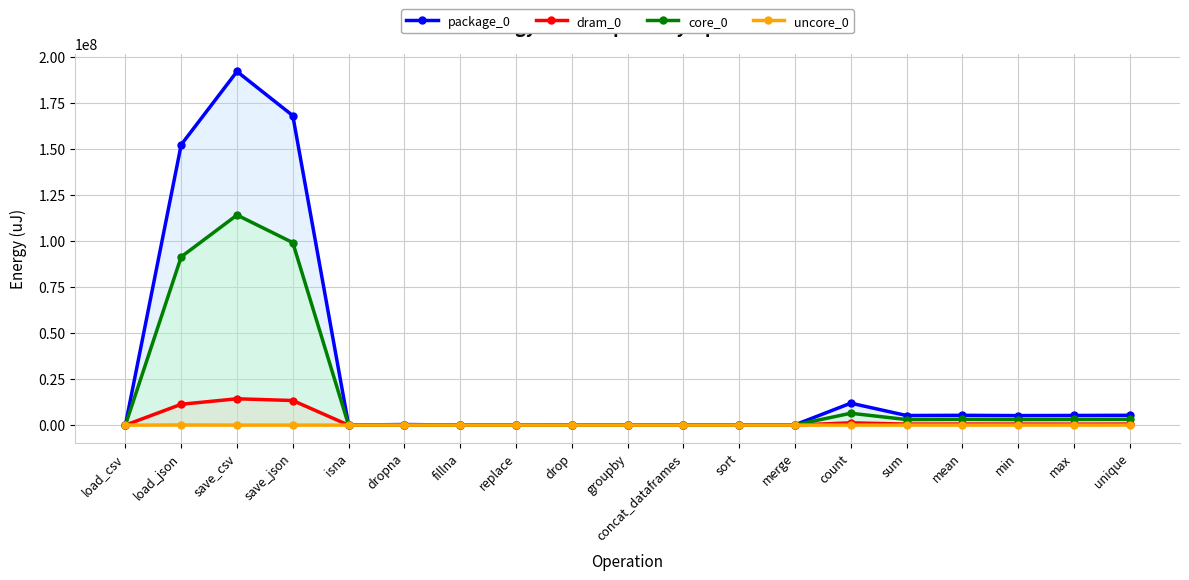

What is the difference between the highest and lowest values at unique?

5333604